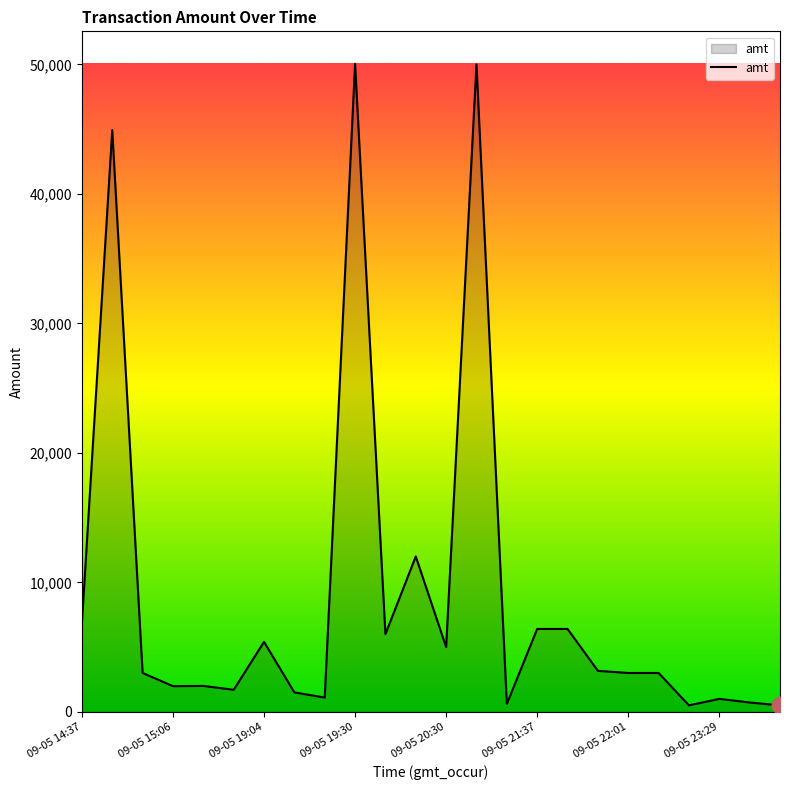

What is the maximum value shown in the chart?

50050.0